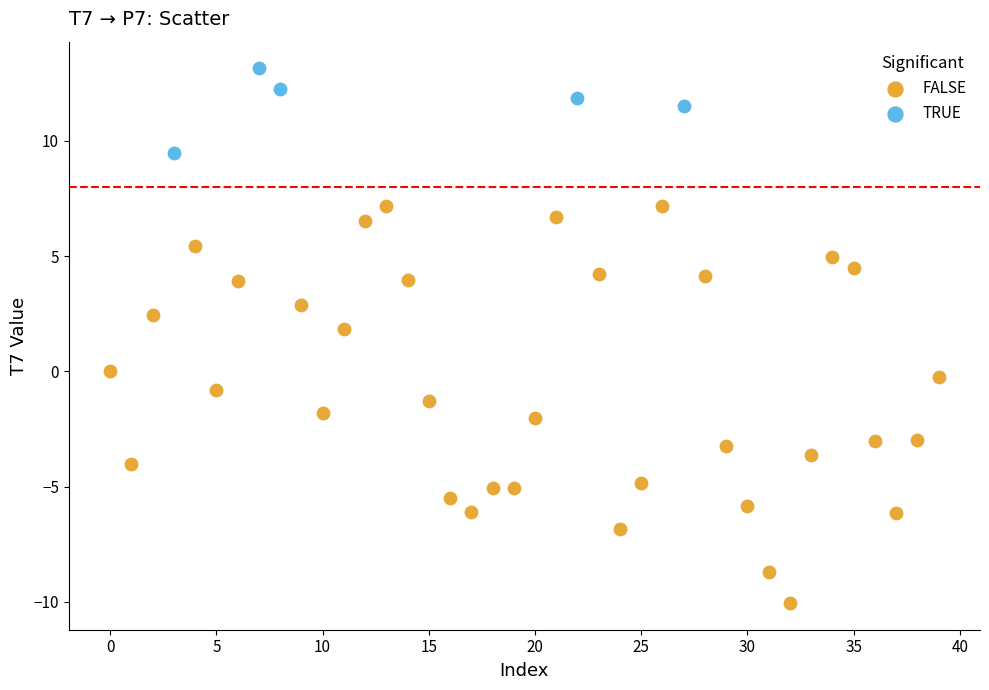

Which series contains the lowest Y value?

FALSE